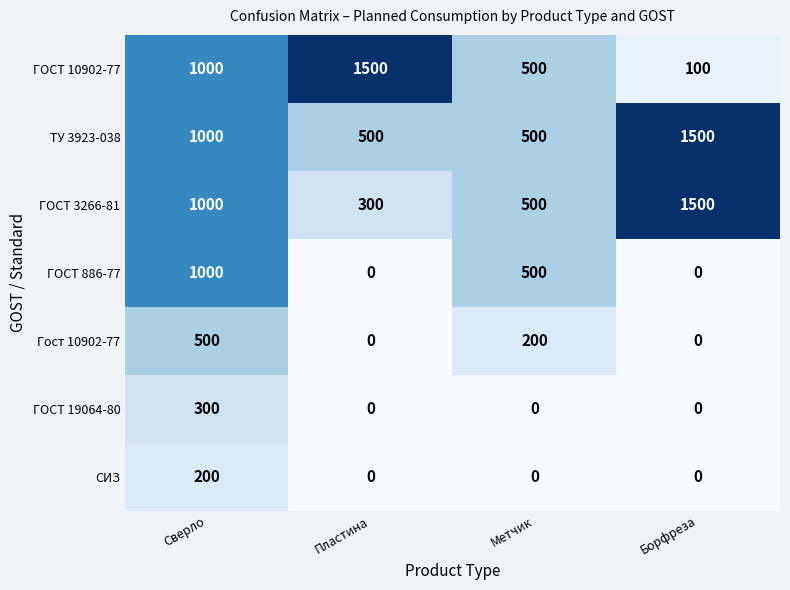

What is the spread (max minus min) of values at Борфреза?

1500